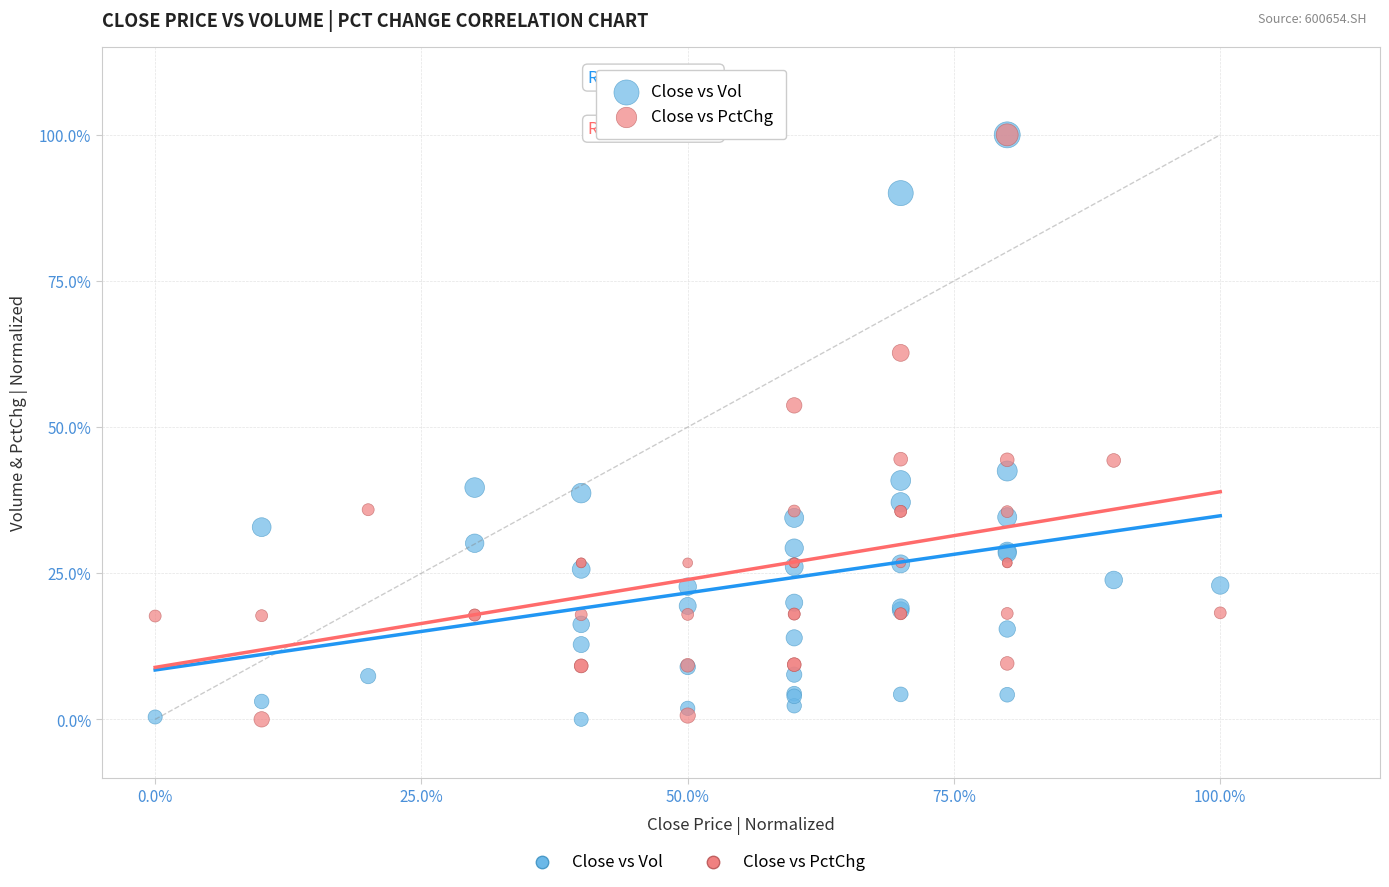

Across all series, what Y value is closest to 50?

53.7